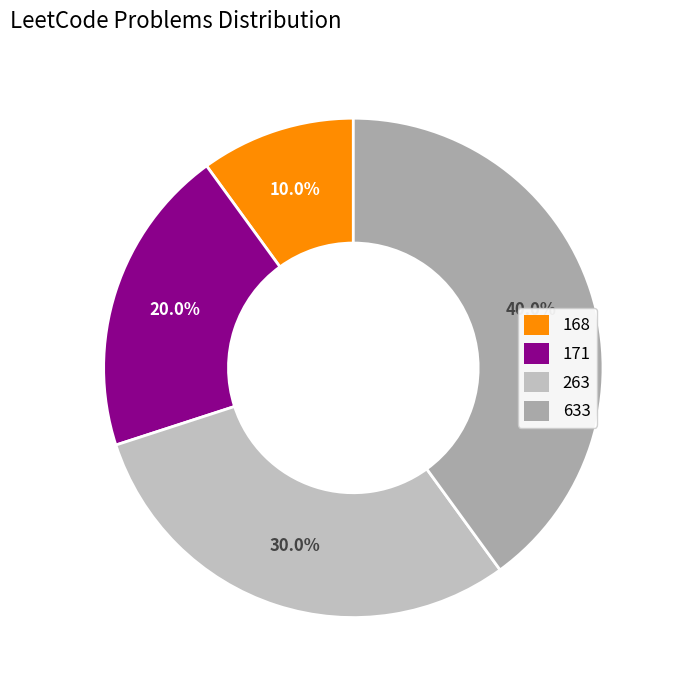

What percentage is the 168 slice, to the nearest percent?

10%